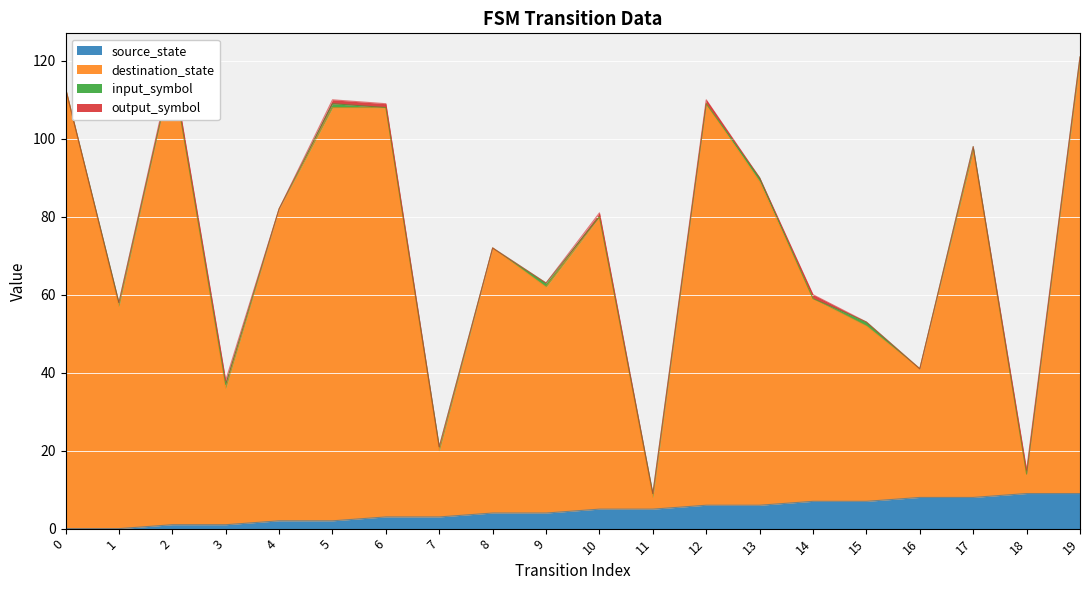

The value of source_state at 11 is 5. True or false?

True